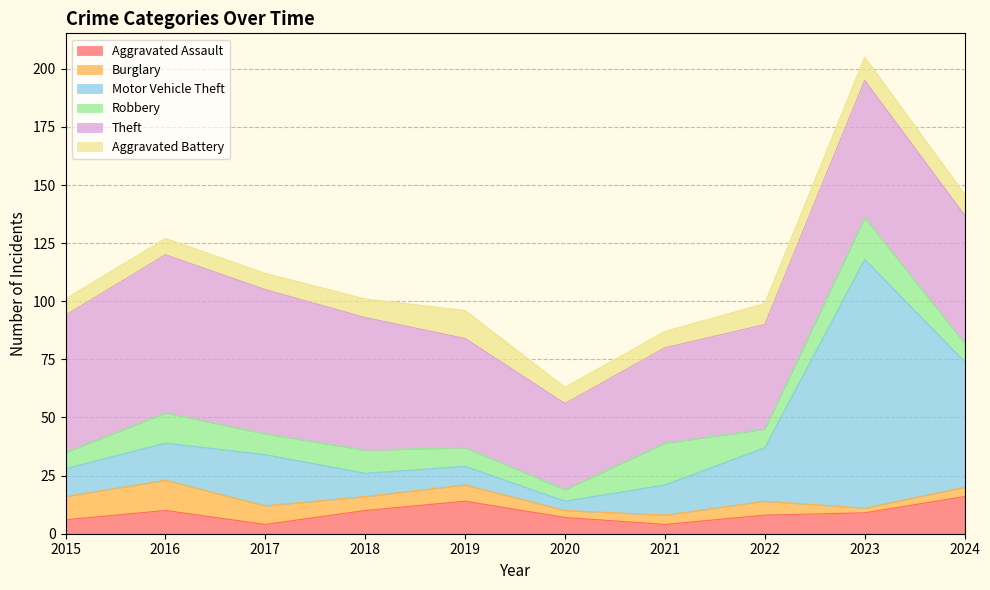

Reading left to right, transcribe all the data shown in this chart.

Aggravated Assault: 6	10	4	10	14	7	4	8	9	16
Burglary: 10	13	8	6	7	3	4	6	2	4
Motor Vehicle Theft: 12	16	22	10	8	4	13	23	107	54
Robbery: 7	13	9	10	8	5	18	8	18	8
Theft: 59	68	62	57	47	37	41	45	59	55
Aggravated Battery: 7	7	7	8	12	7	7	9	10	9